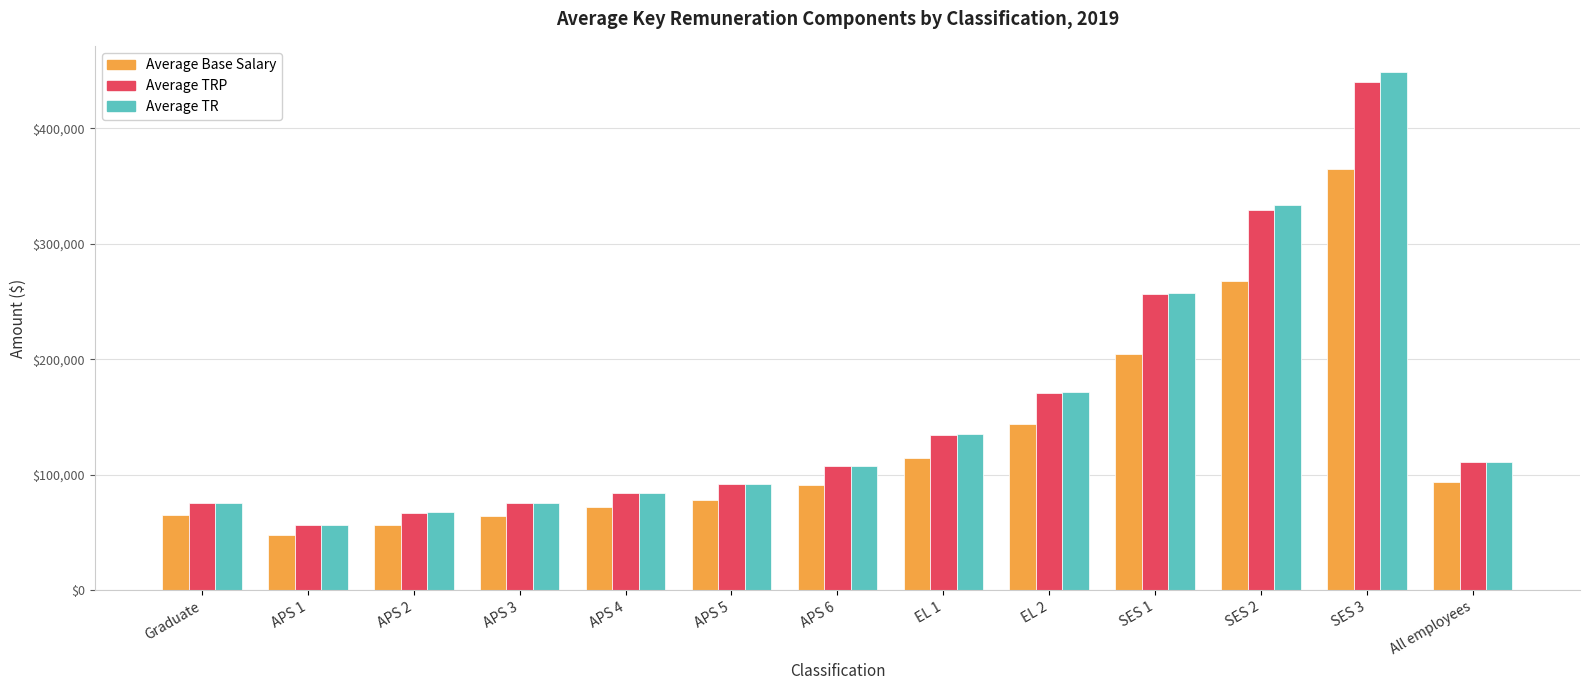

What is the label of the 1st bar from the right?

All employees